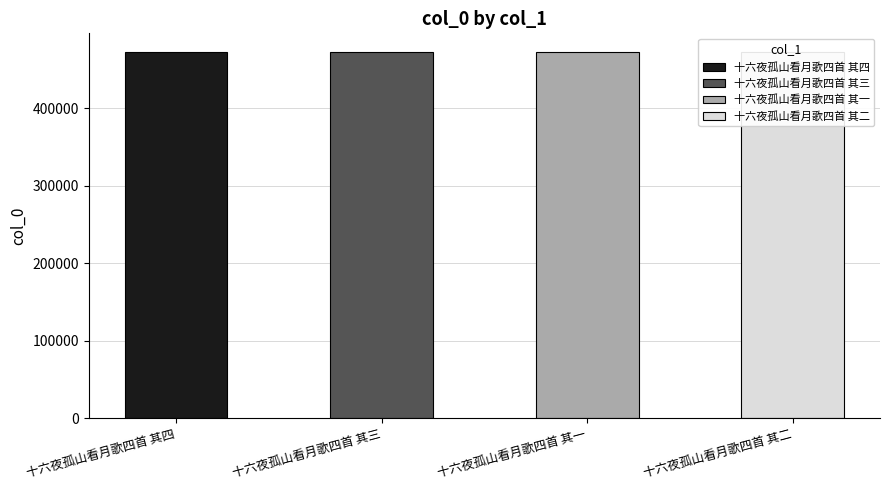

Does the chart contain any negative values?

No